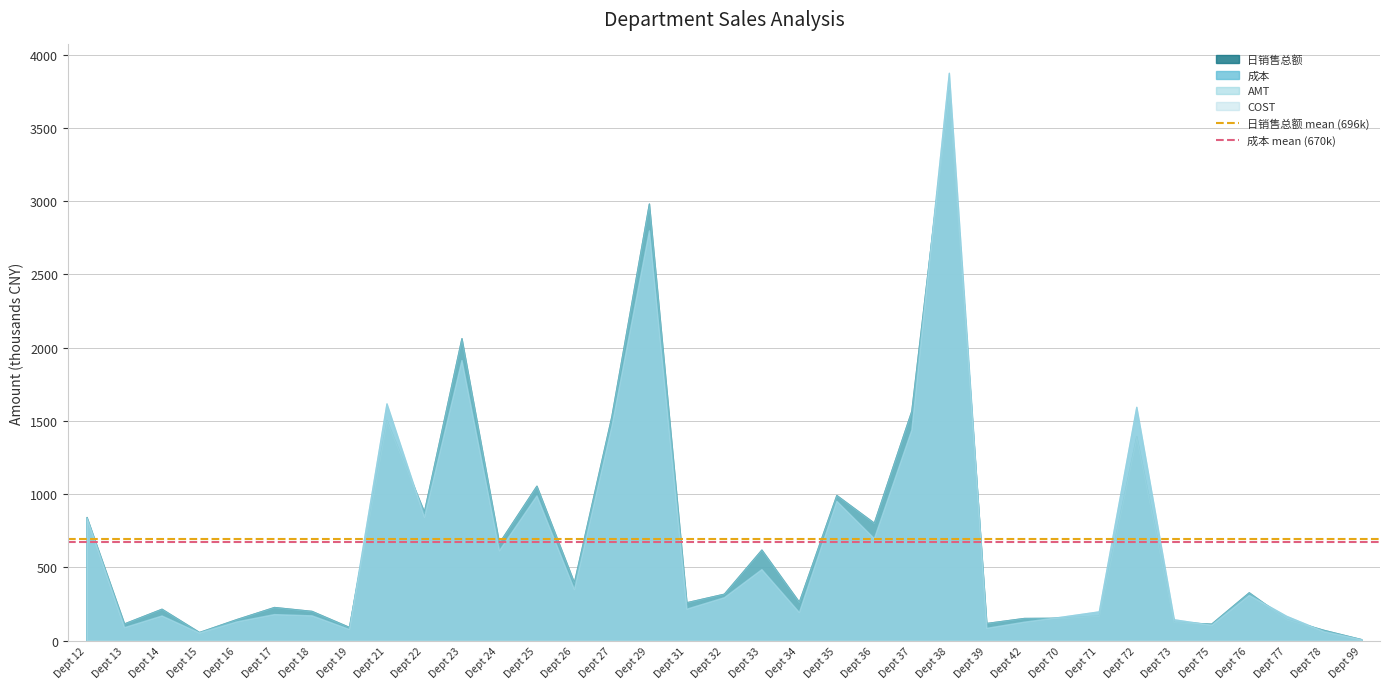

What is the total value across all series at Dept 13?

415.7